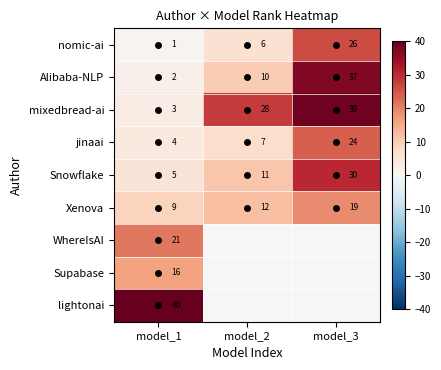

What is the difference between the maximum and minimum values in the nomic-ai series?

25